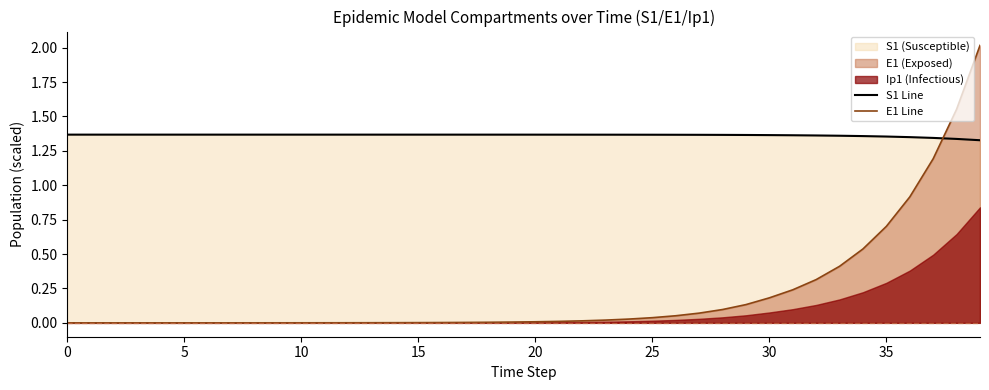

The S1 Line series shows 1.4 at 19. True or false?

True